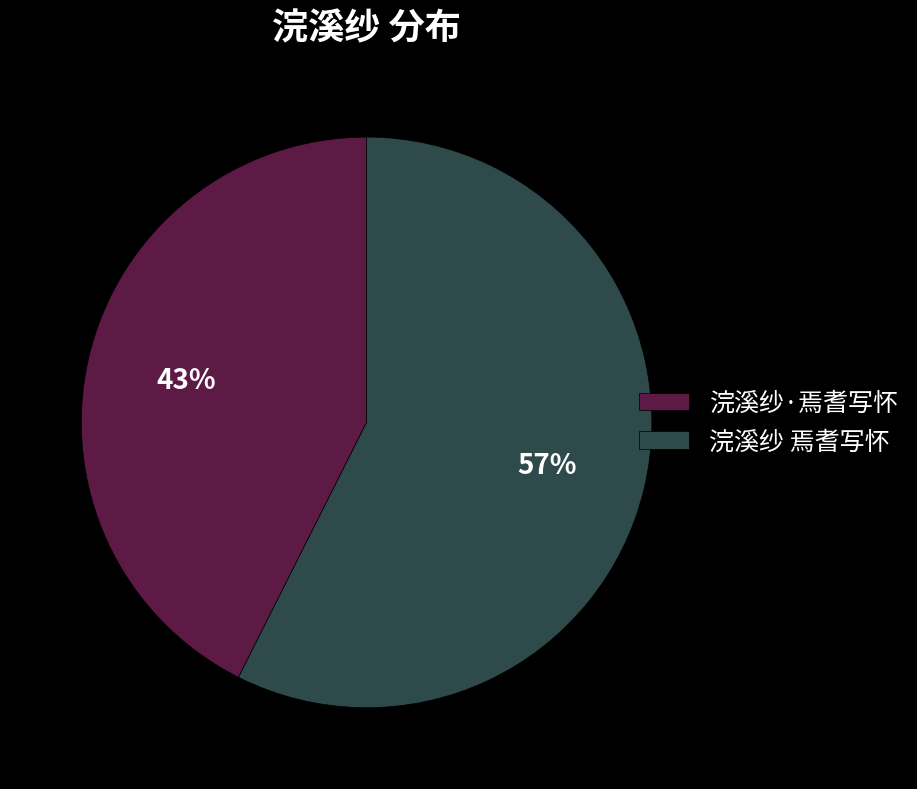

To the nearest percent, what percentage of the pie is 浣溪纱 焉耆写怀?

57%